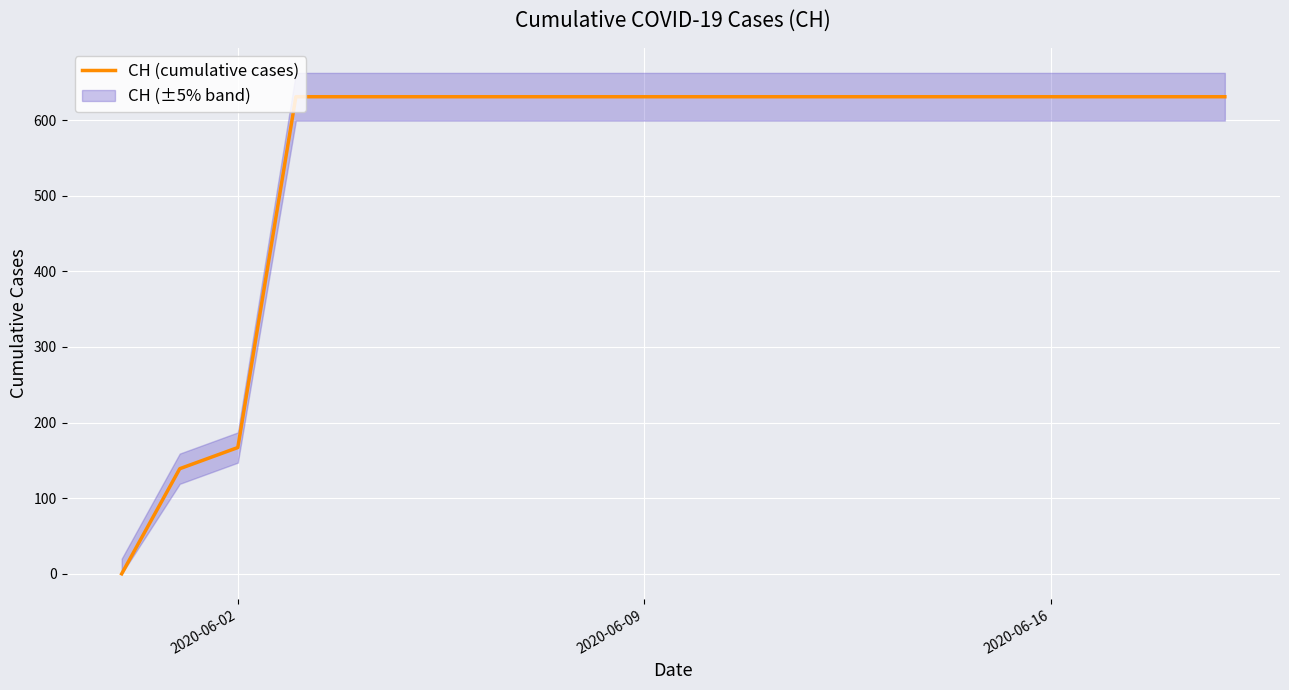

What is the difference between the maximum and minimum values?

631